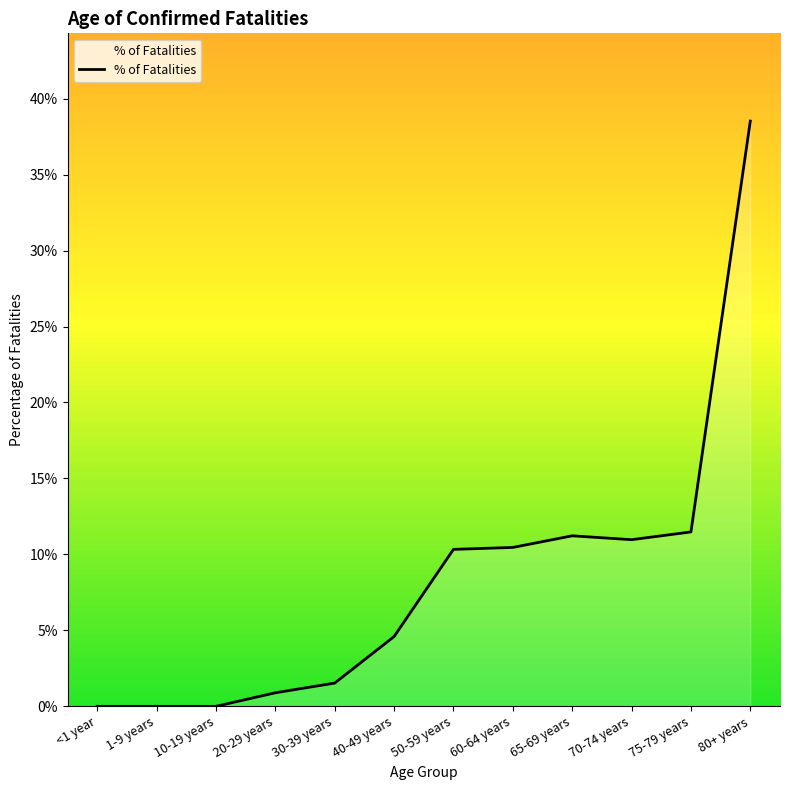

What is the value of the 7th point from the left?

0.1